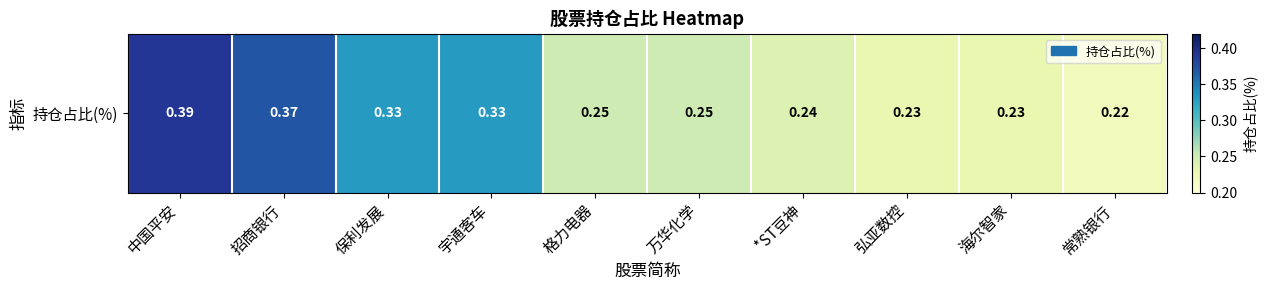

At which category does the chart reach its peak across all series?

中国平安